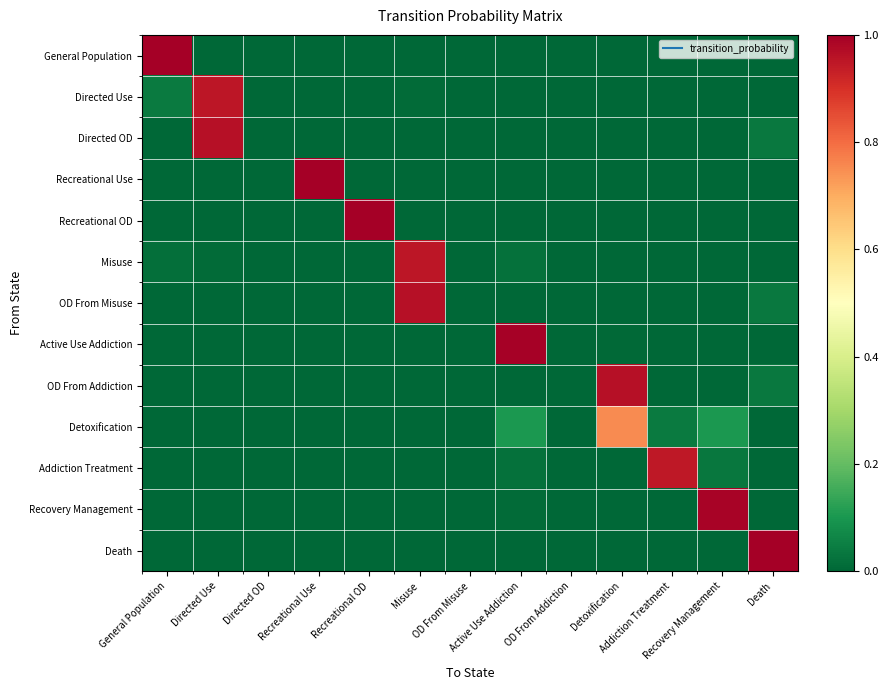

Rank the series by their maximum value, from highest to lowest.

Recreational Use, Recreational OD, Death, General Population, Active Use Addiction, Recovery Management, Directed OD, OD From Misuse, OD From Addiction, Misuse, Directed Use, Addiction Treatment, Detoxification